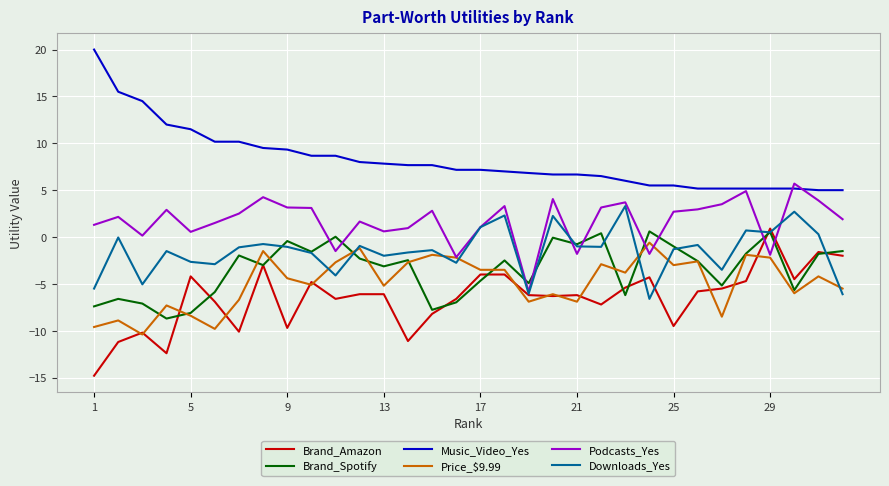

True or false: Price_$9.99 and Music_Video_Yes cross at least once.

False